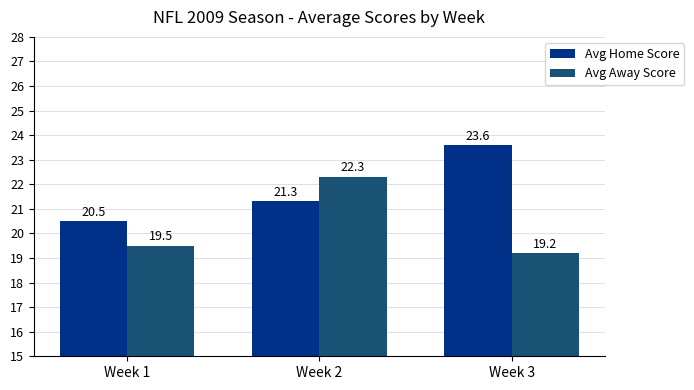

Rank the series by their average value, from lowest to highest.

Avg Away Score, Avg Home Score